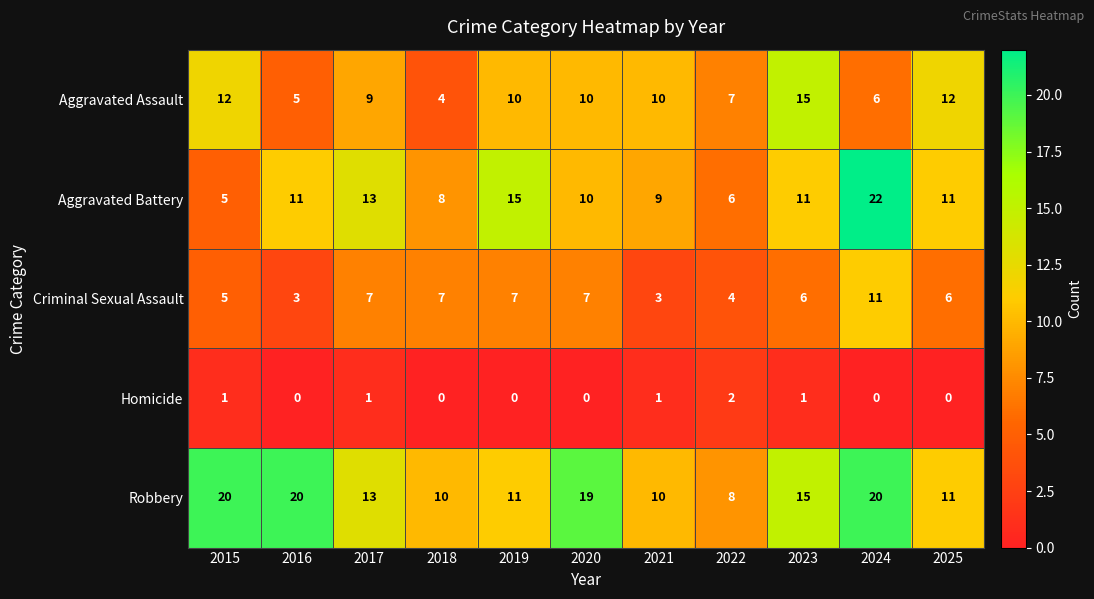

What is the greatest value displayed?

22